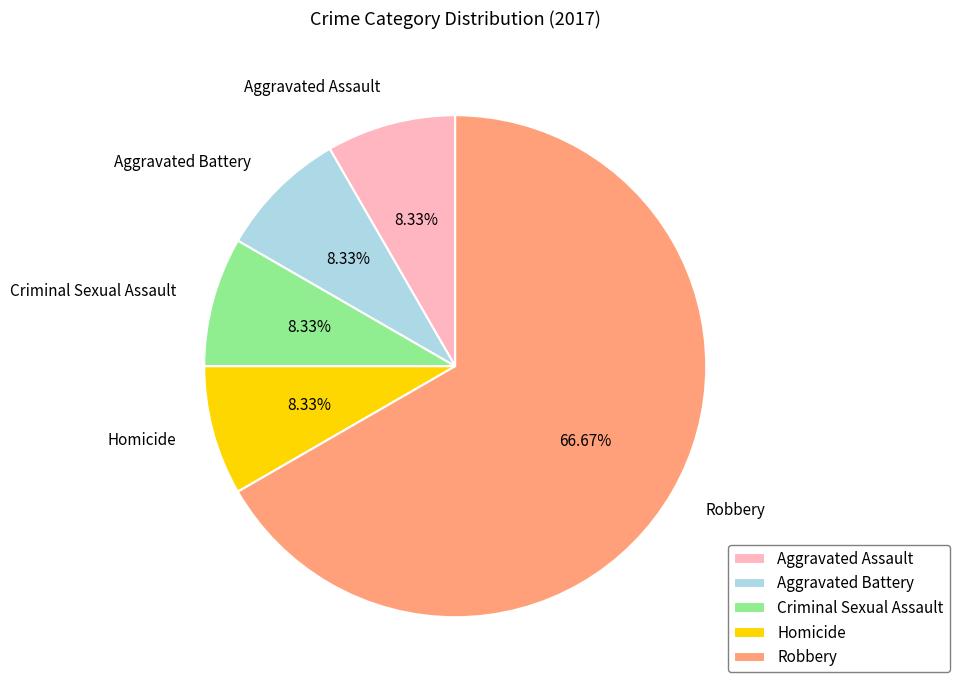

Which slice represents more than half of the pie?

Robbery